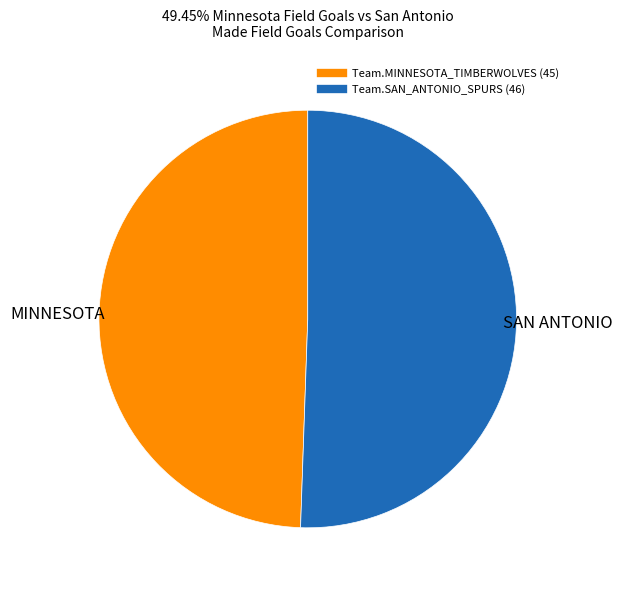

Does Team.MINNESOTA_TIMBERWOLVES account for over 50% of the chart?

No